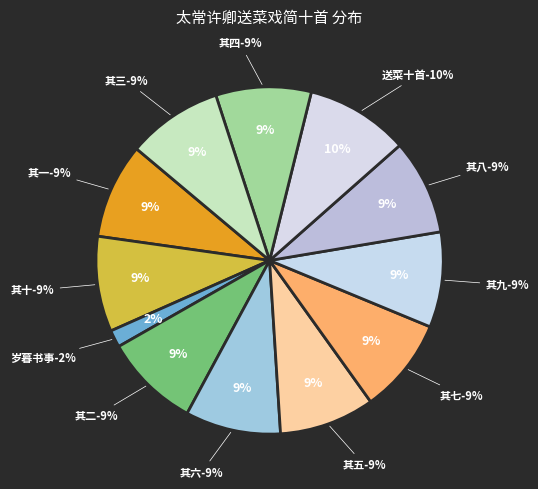

Which has a higher value, 太常许卿送菜戏简十首 其一 or 太常许卿送菜戏简十首?

太常许卿送菜戏简十首